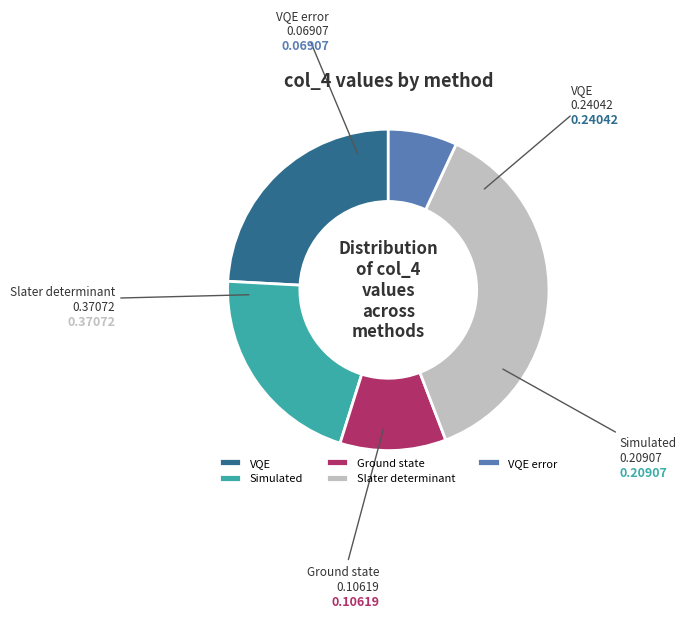

The Ground state slice represents 11% of the pie. True or false?

True